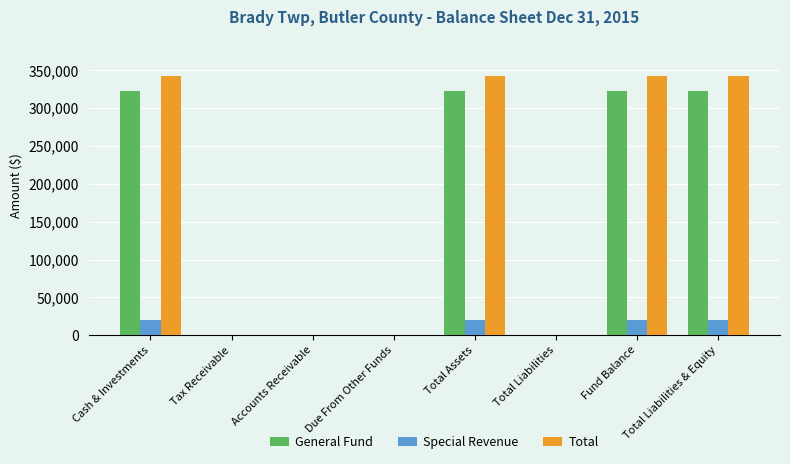

What is the sum of all Total values?

1370968